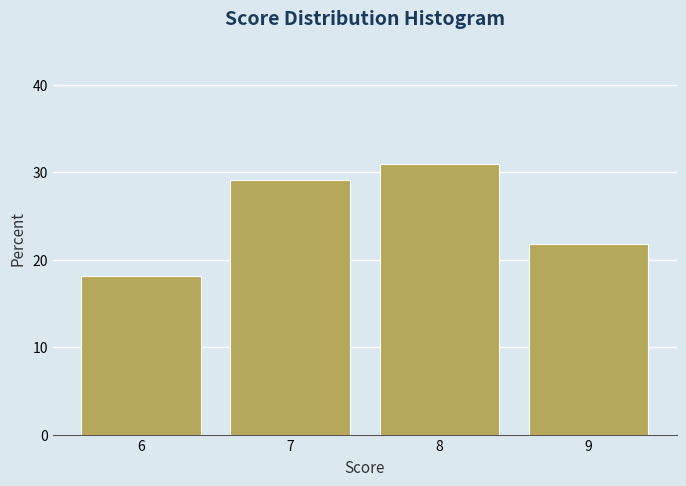

Reading left to right, transcribe this chart: for each bar, give the range it covers on the x-axis and its height. The values are not printed on the chart, so give them approximately, as read against the axis.

5.5 to 6.5: 18
6.5 to 7.5: 29
7.5 to 8.5: 31
8.5 to 9.5: 22